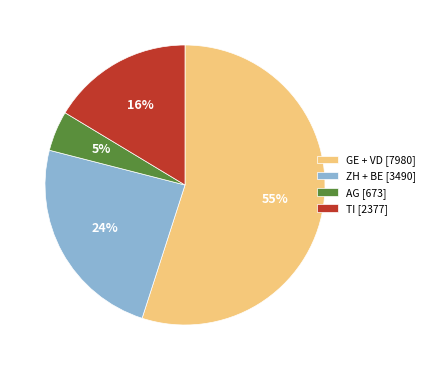

True or false: ZH + BE [3490] accounts for 24% of the total.

True